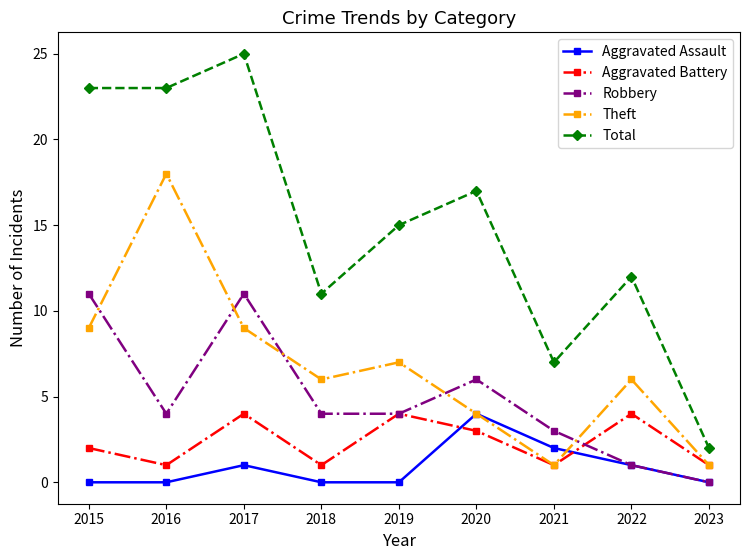

What value does the Total series have at 2022, to the nearest 5?

10